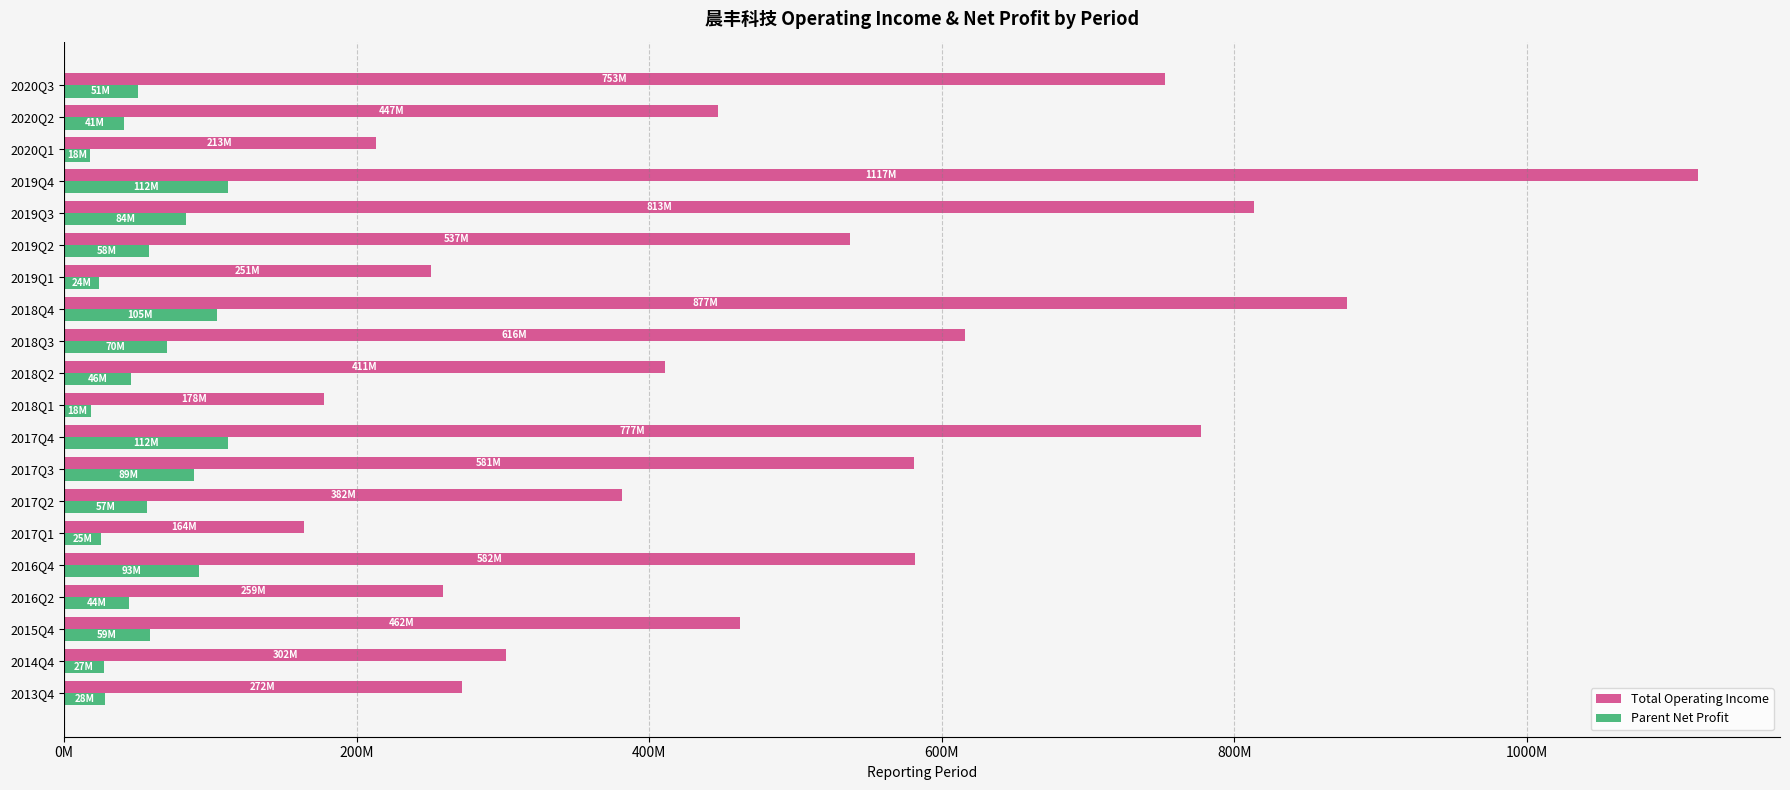

How many series are shown in this chart?

2